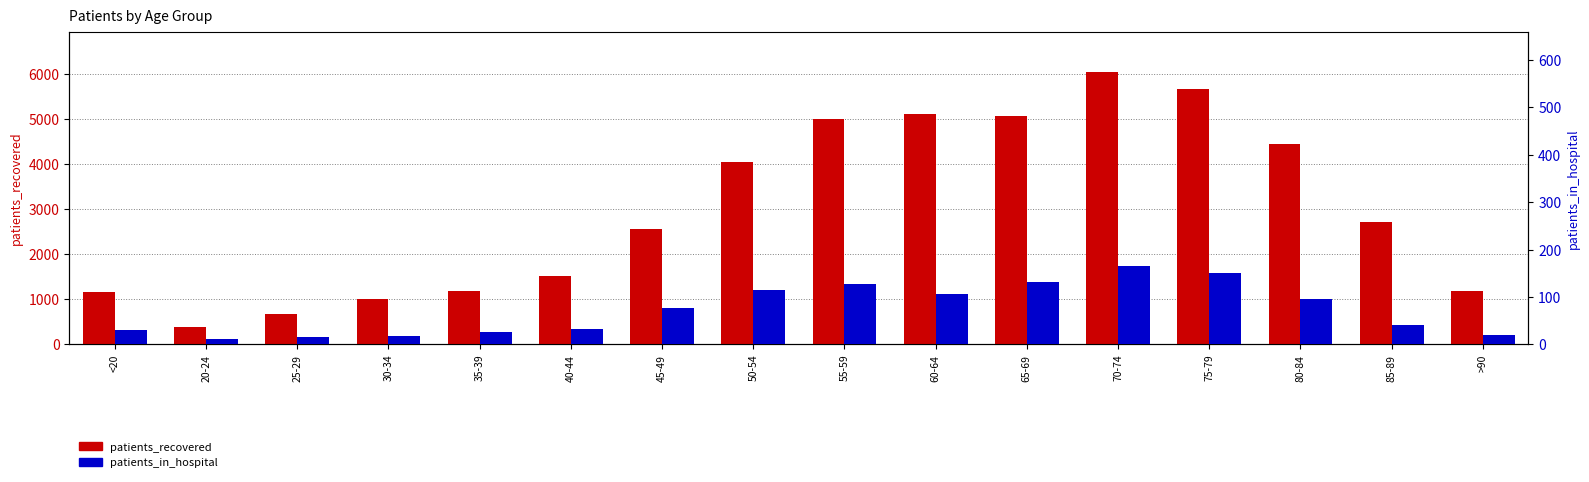

How many data points in patients_recovered are above 2718?

7